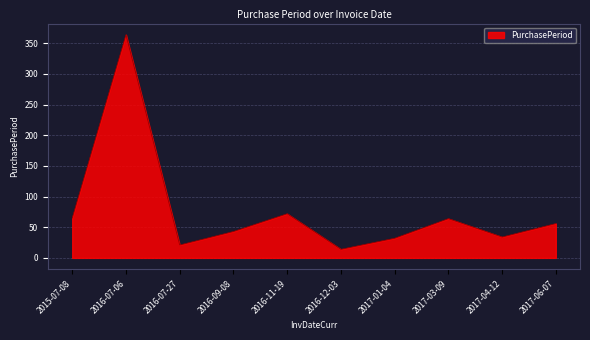

The chart shows a value of 64 at 2017-03-09. True or false?

True